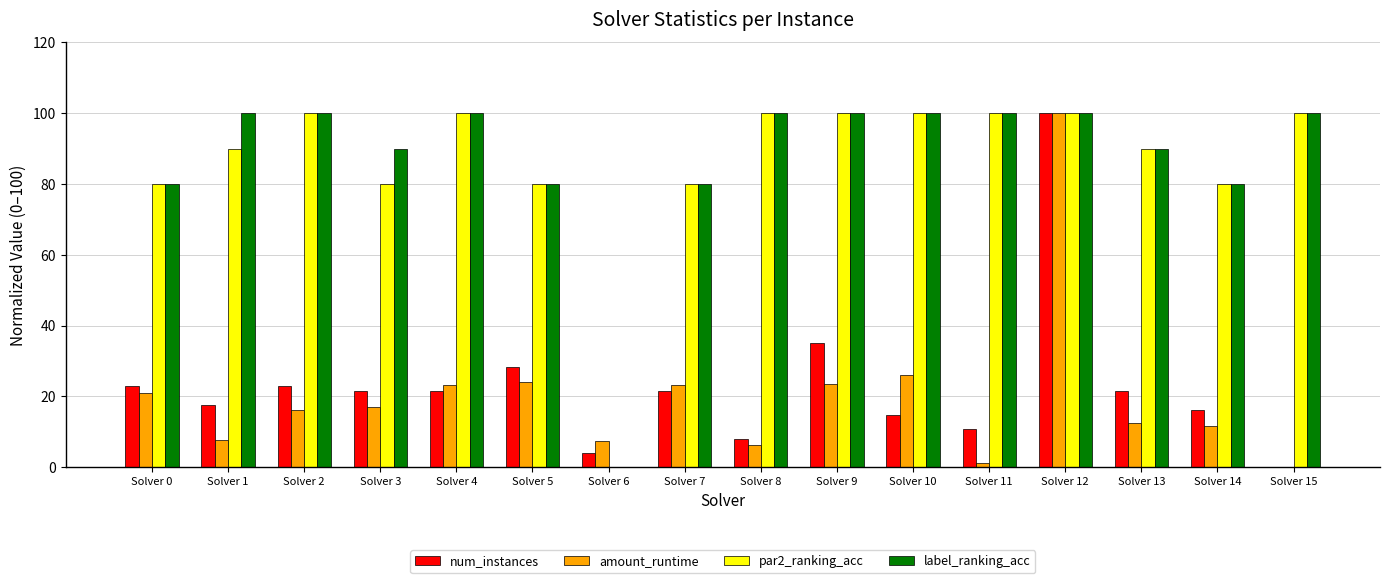

Which series changed the most between Solver 7 and Solver 12?

num_instances